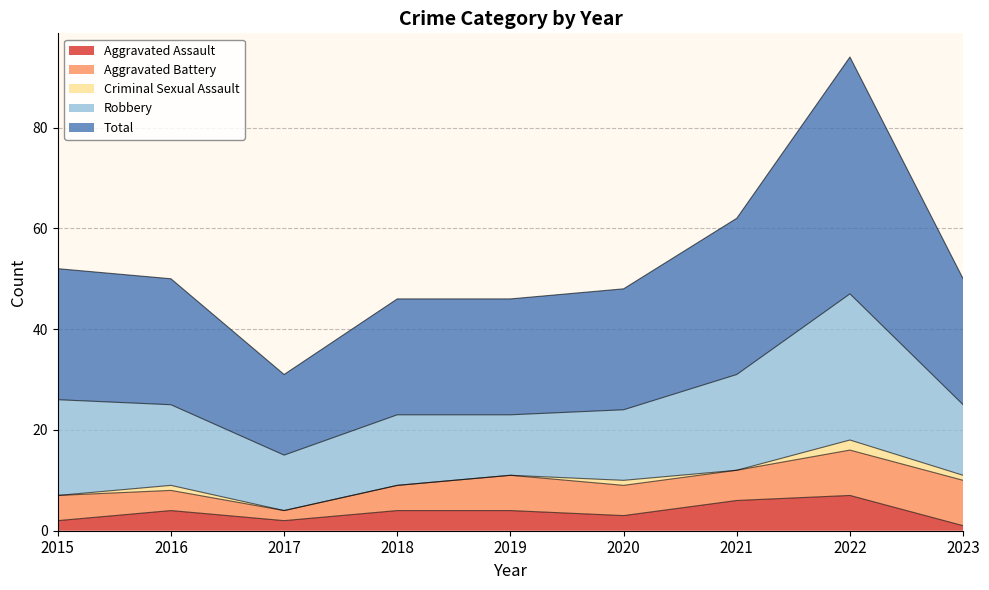

True or false: Aggravated Assault and Robbery intersect in this chart.

False